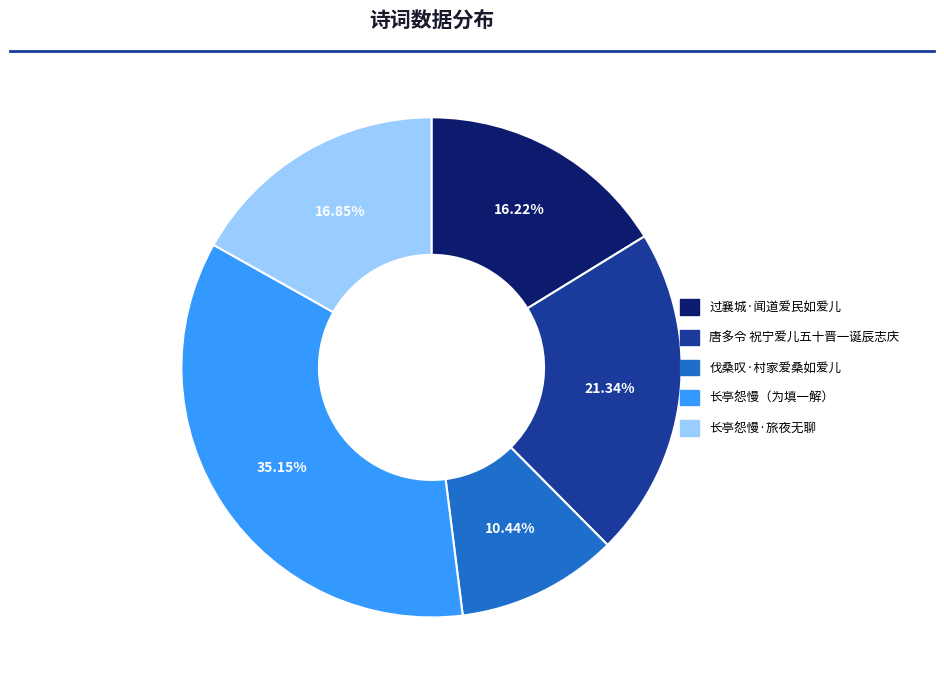

What is the ratio of the value at 伐桑叹·村家爱桑如爱儿 to the value at 过襄城·闻道爱民如爱儿?

0.6